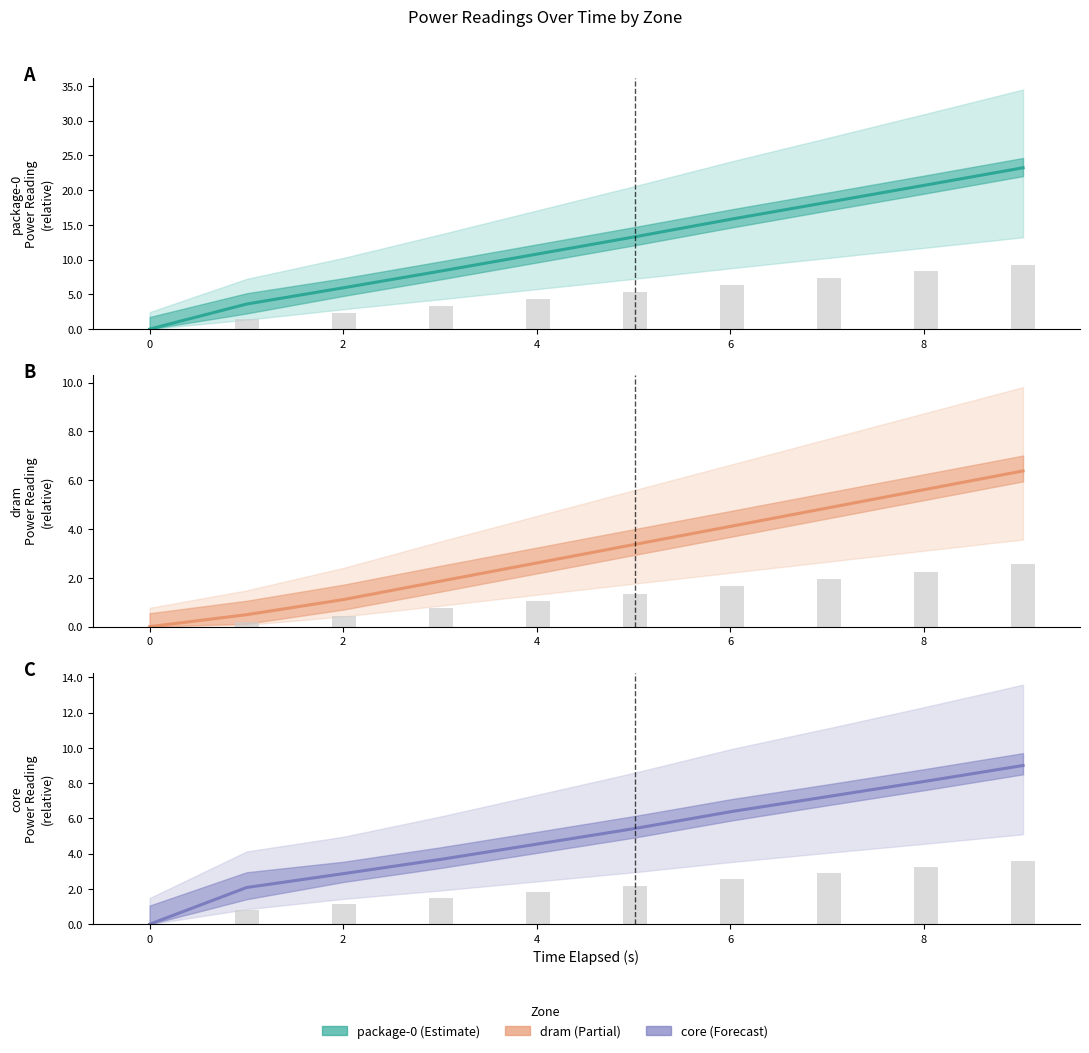

What is the spread (max minus min) of values at 8?

11.9